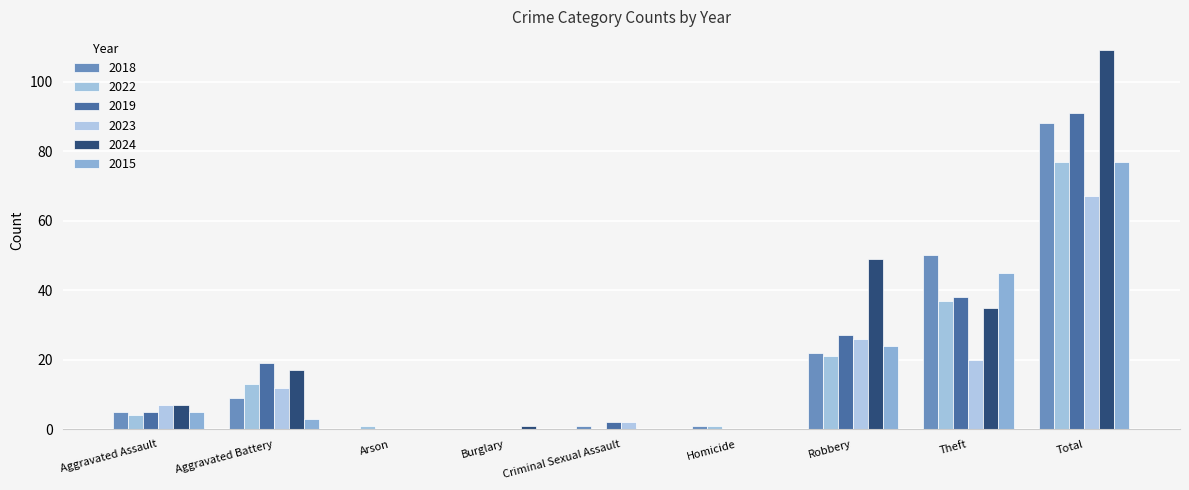

Does the chart contain stacked bars?

No